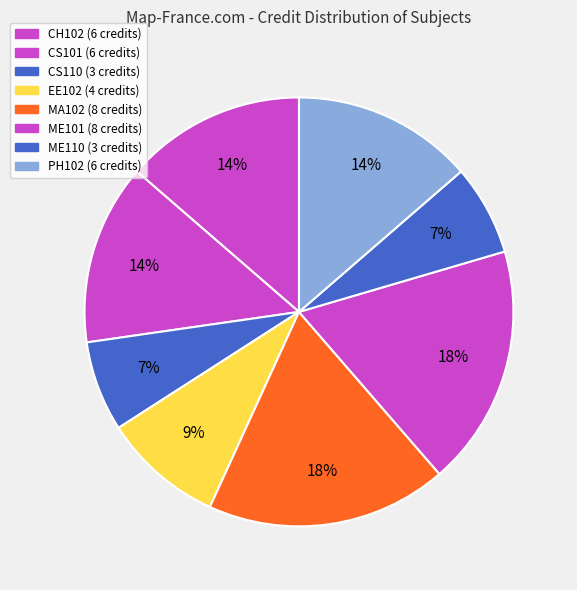

Is there any slice that represents more than half of the pie?

No